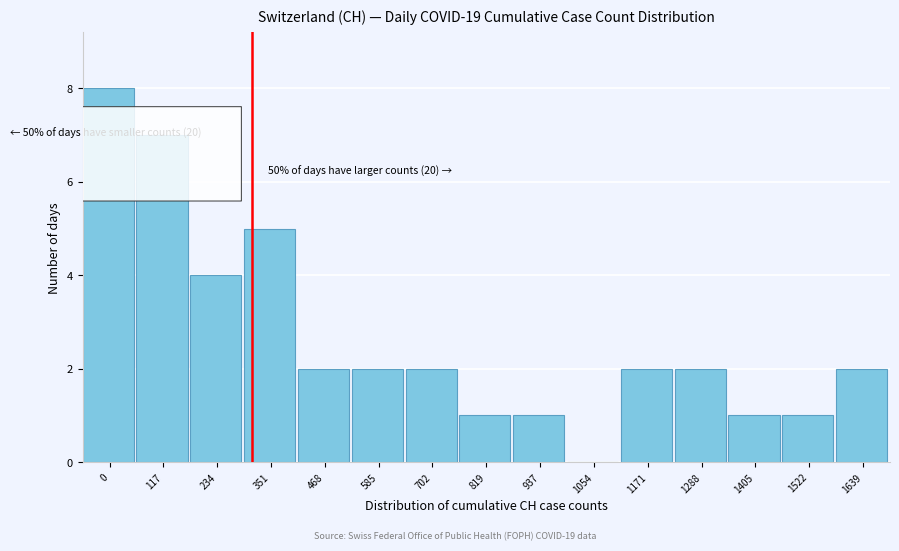

Reading left to right, what are all the values shown in this chart?

0=8	117=7	234=4	351=5	468=2	585=2	702=2	819=1	937=1	1054=0	1171=2	1288=2	1405=1	1522=1	1639=2